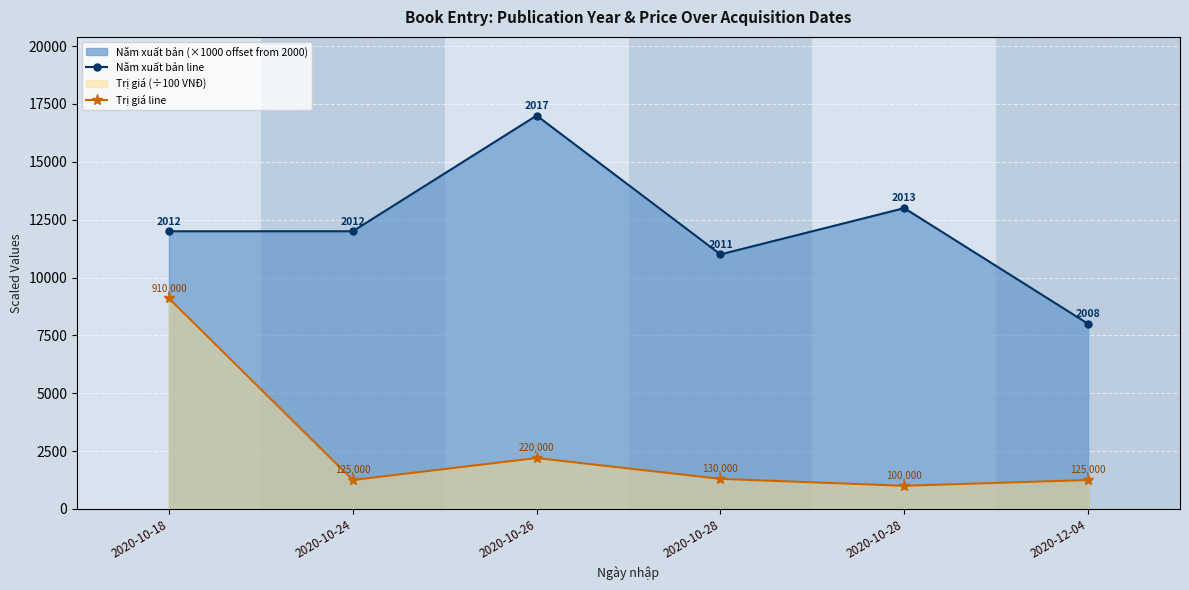

Reading left to right, extract all data points from this chart.

Năm xuất bản line: 12000	12000	17000	11000	13000	8000
Trị giá line: 9100	1250	2200	1300	1000	1250